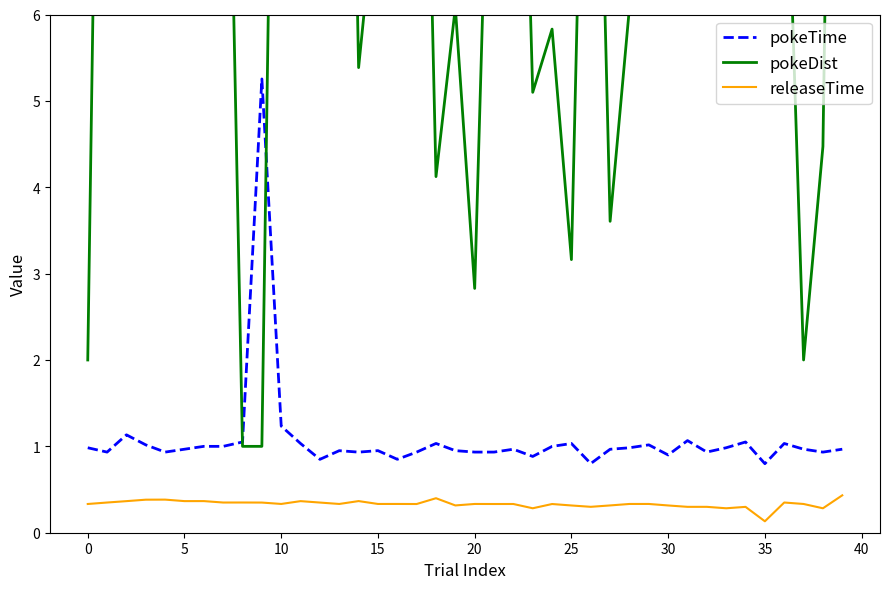

What value does the pokeDist series have at 22?

13.0